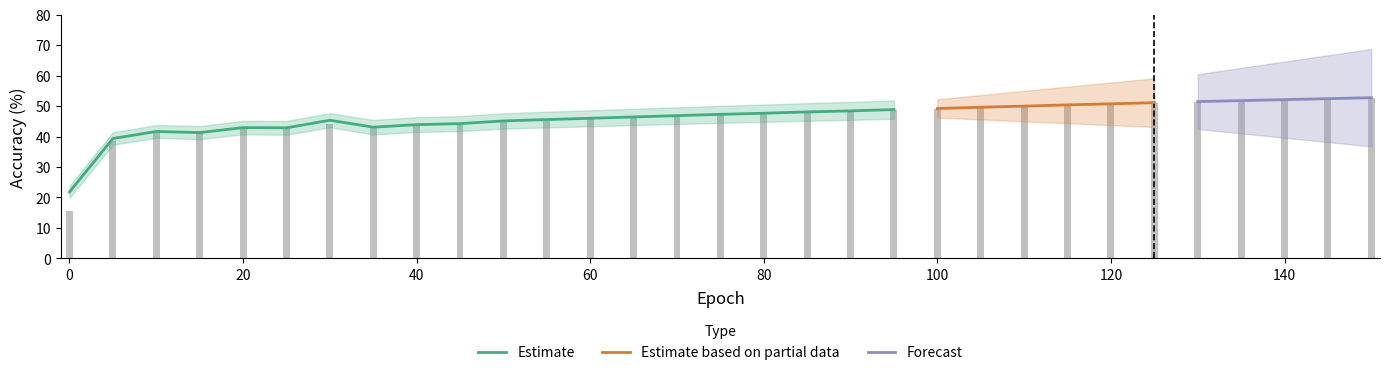

The test_acc series shows 29.4 at 20. True or false?

False